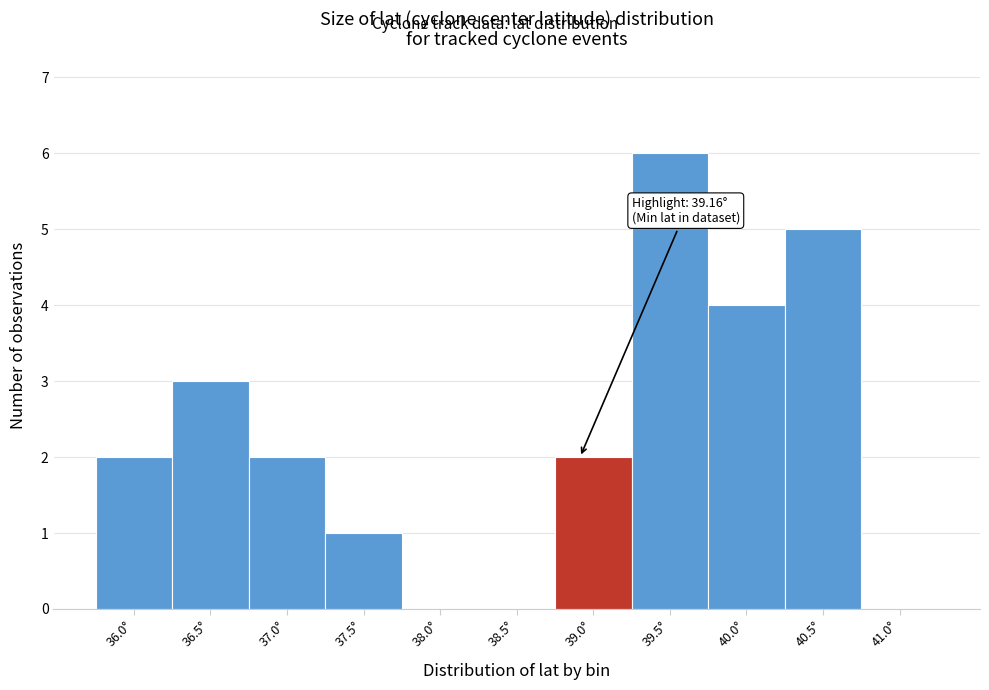

Reading left to right, list all the values displayed in this chart.

36.0°=2	36.5°=3	37.0°=2	37.5°=1	38.0°=0	38.5°=0	39.0°=2	39.5°=6	40.0°=4	40.5°=5	41.0°=0